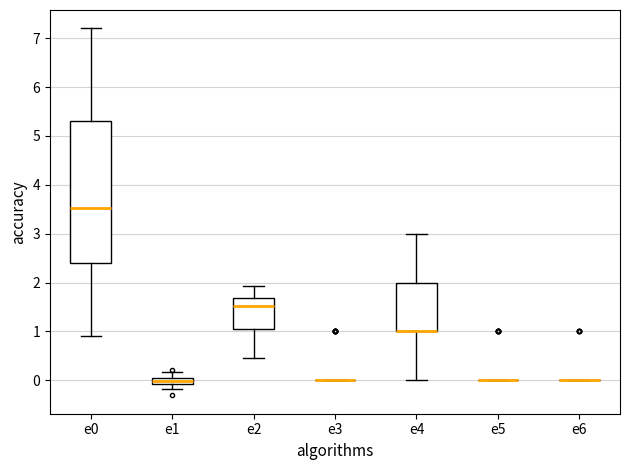

Comparing the boxes themselves (not the whiskers), which one is the tallest?

e0